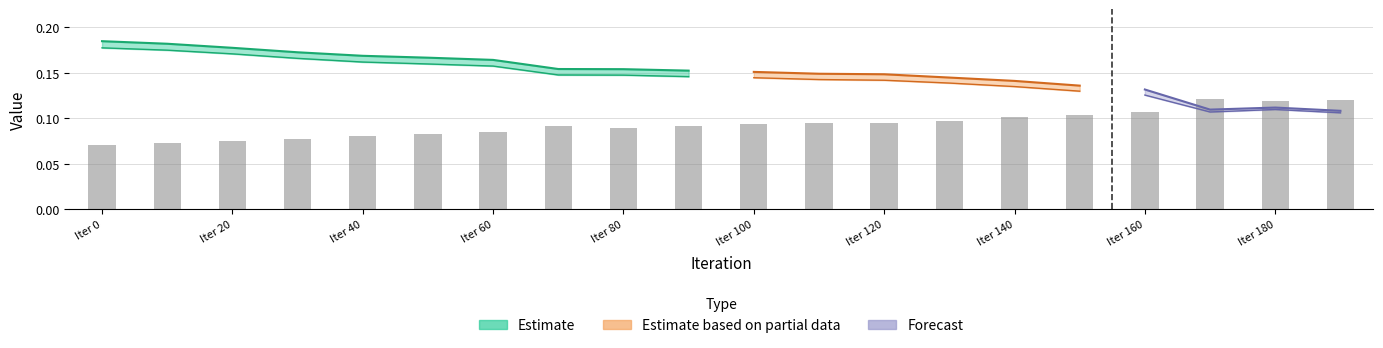

What is the sum of all MSE_tst values?

2.9